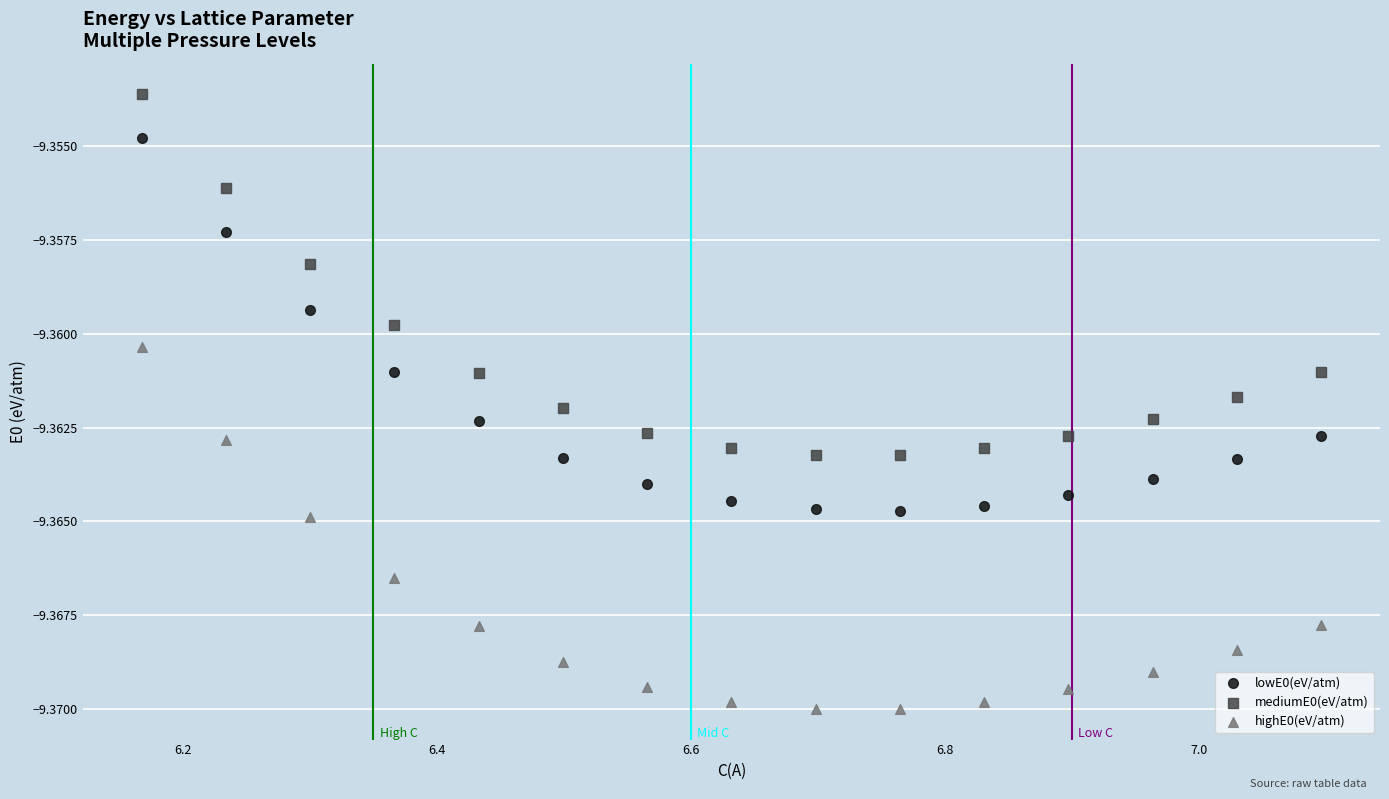

Which series contains the lowest Y value?

highE0(eV/atm)